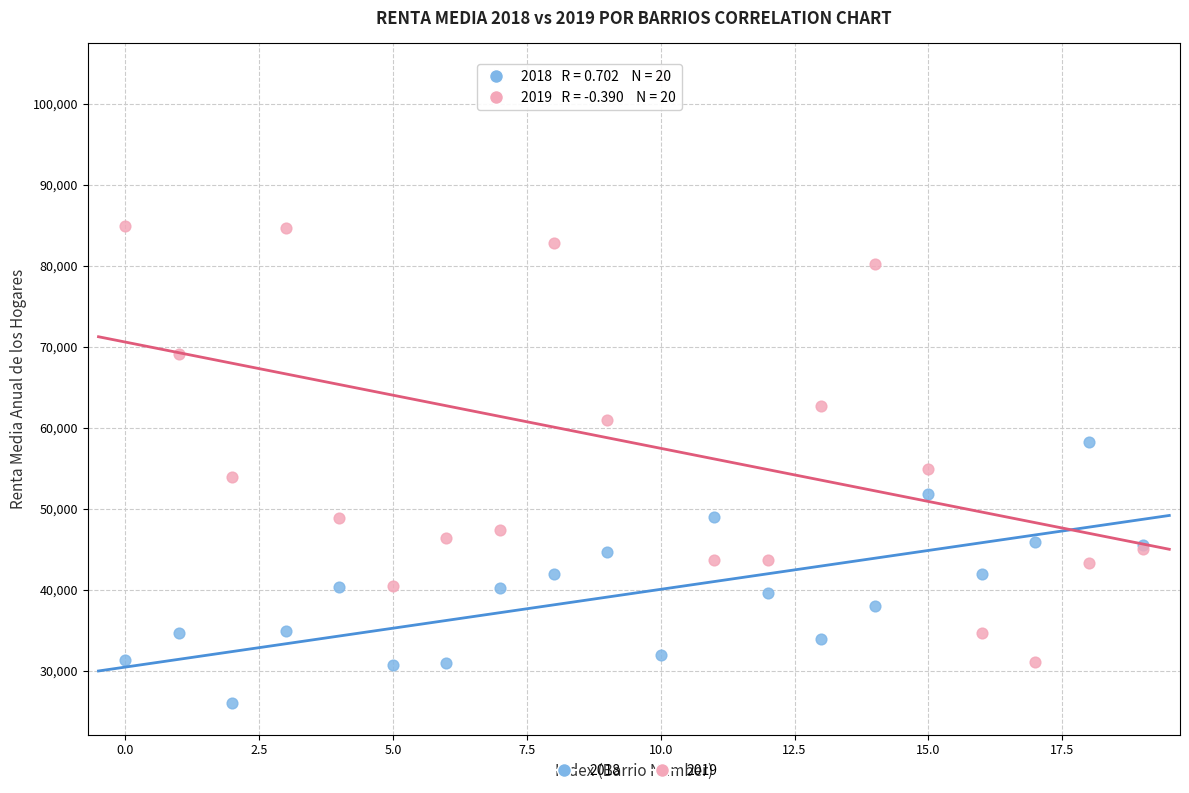

Which series has the widest spread of Y values?

2019